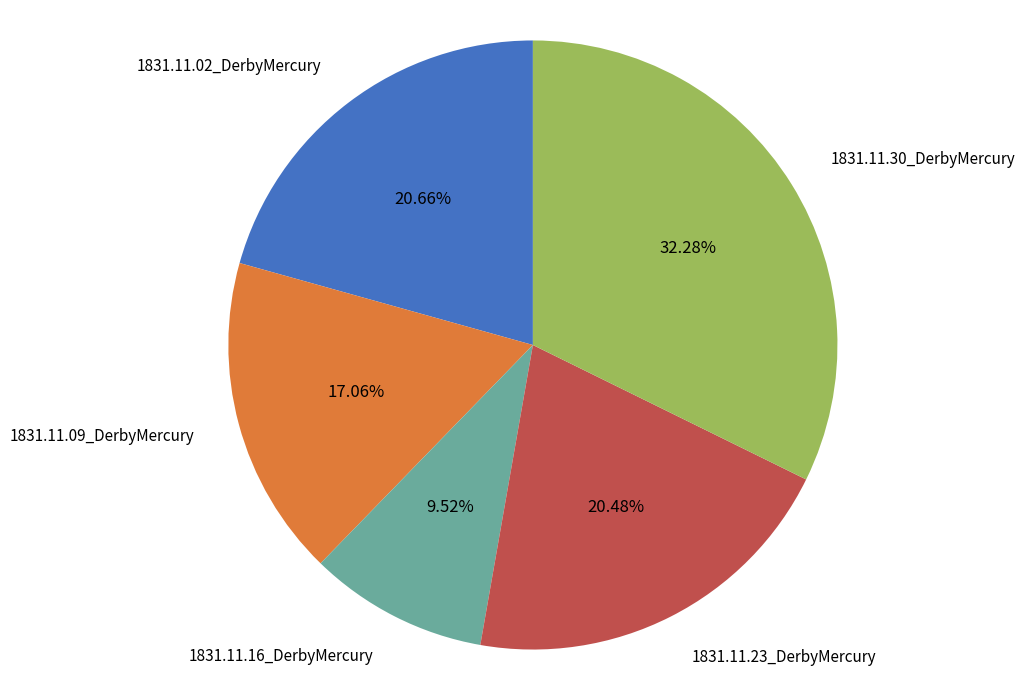

To the nearest percent, what portion does 1831.11.09_DerbyMercury represent?

17%